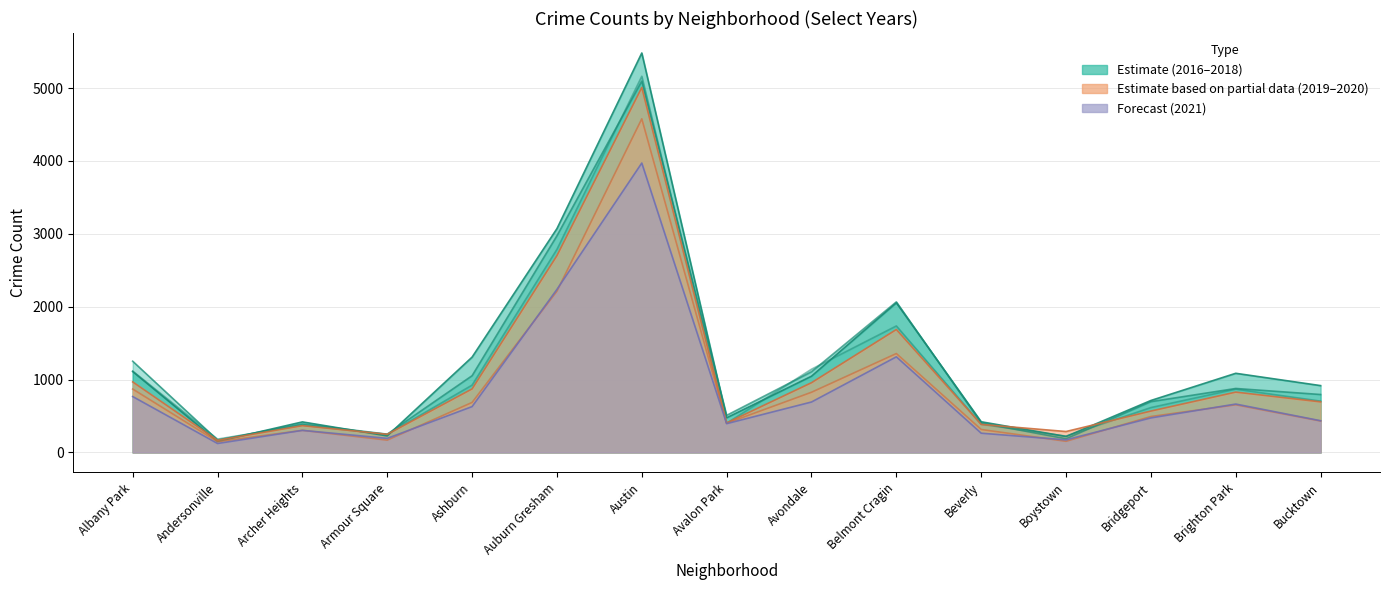

True or false: 2019 and 2020 cross at least once.

False